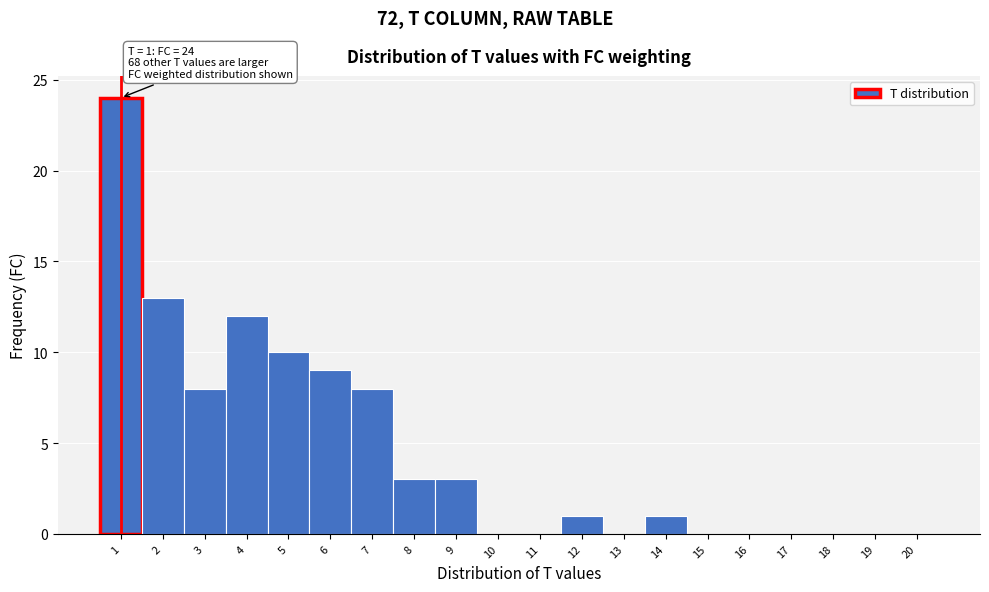

Over which range of the x-axis is the bar tallest?

0.5 to 1.5